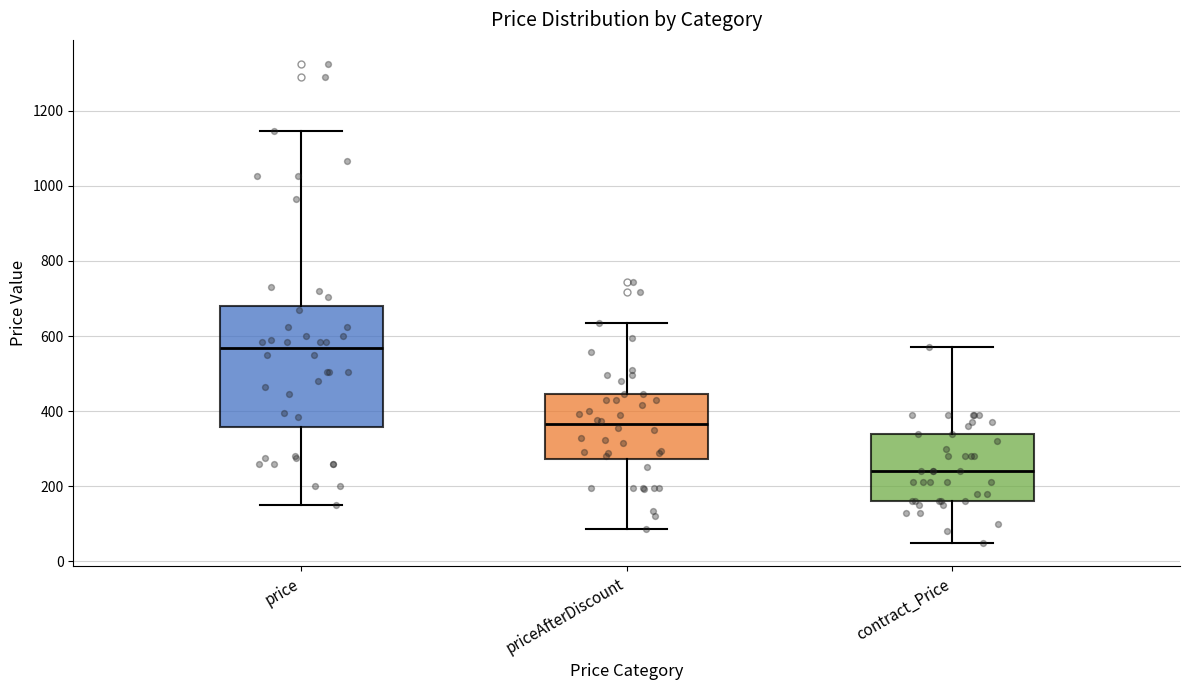

Where does the median line of the box for price sit on the y-axis? The values are not printed on the chart, so give them approximately, as read against the axis.

560